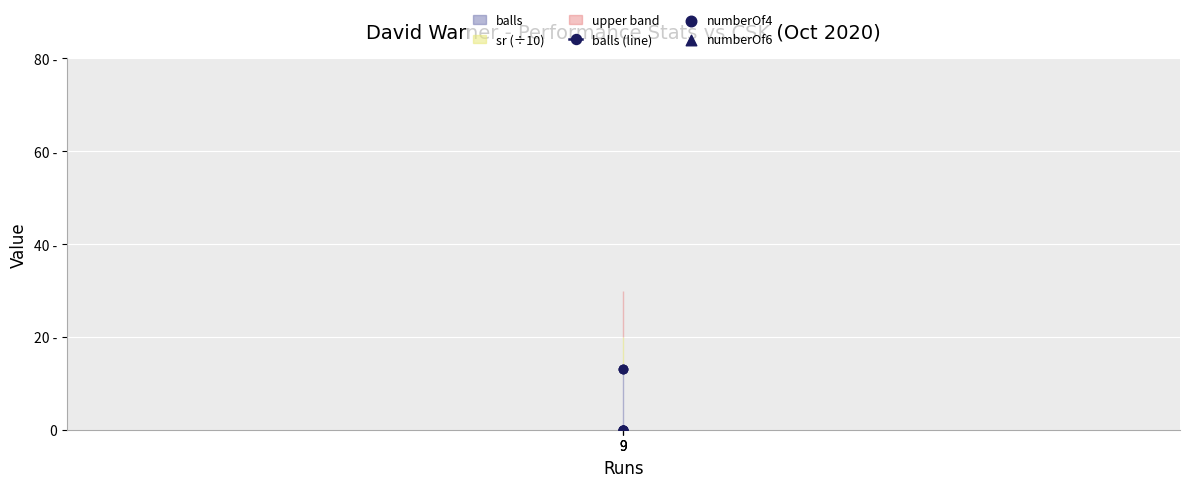

What is the total value across all series at 9?

13